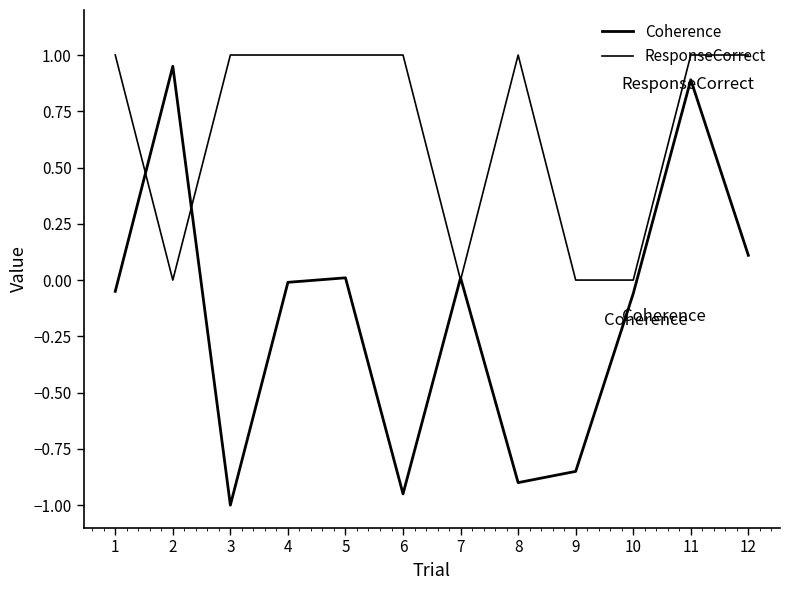

True or false: Coherence has more than 0 points higher than both neighbors.

True